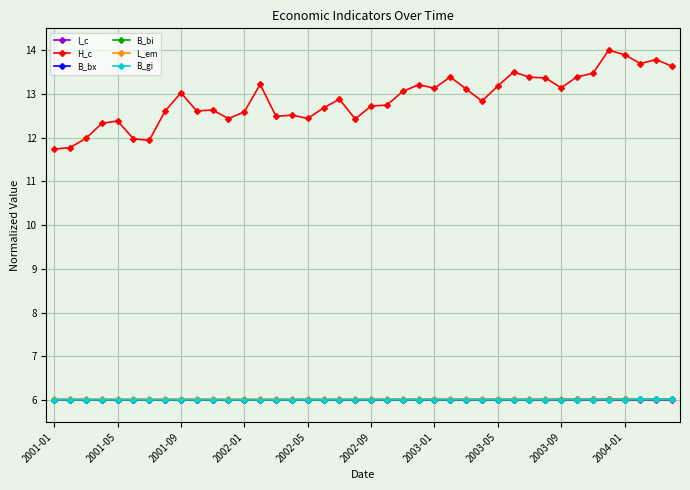

True or false: B_gi and H_c cross at least once.

False